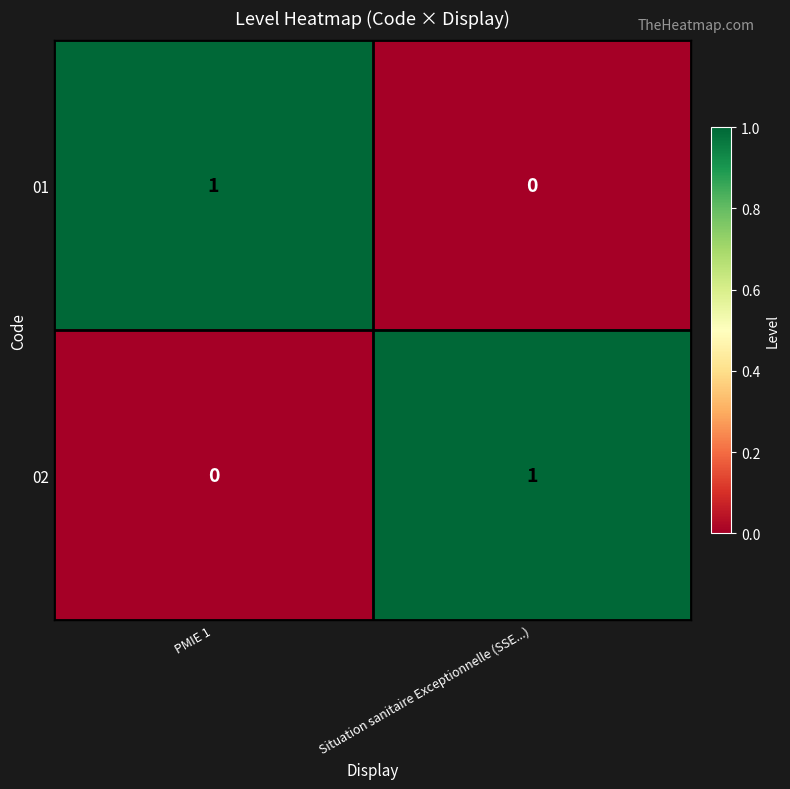

At which label is 02 closest to 0?

PMIE 1